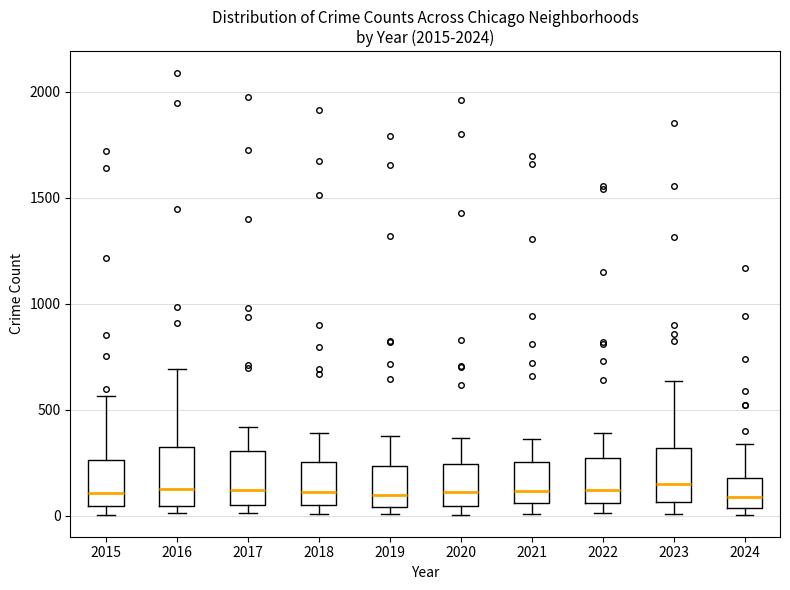

Where does the lower whisker of the box at x = 2023 end on the y-axis? The values are not printed on the chart, so give them approximately, as read against the axis.

0